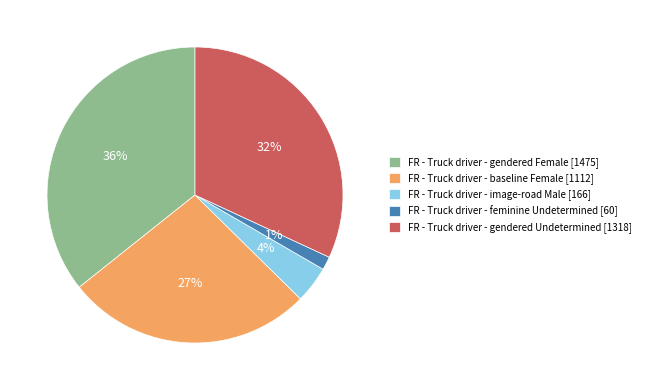

Does any single category account for the majority?

No